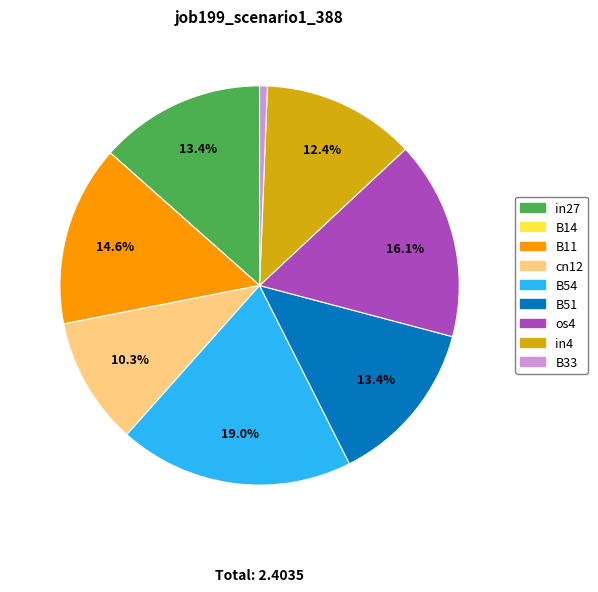

Which has a higher value, B51 or B11?

B11